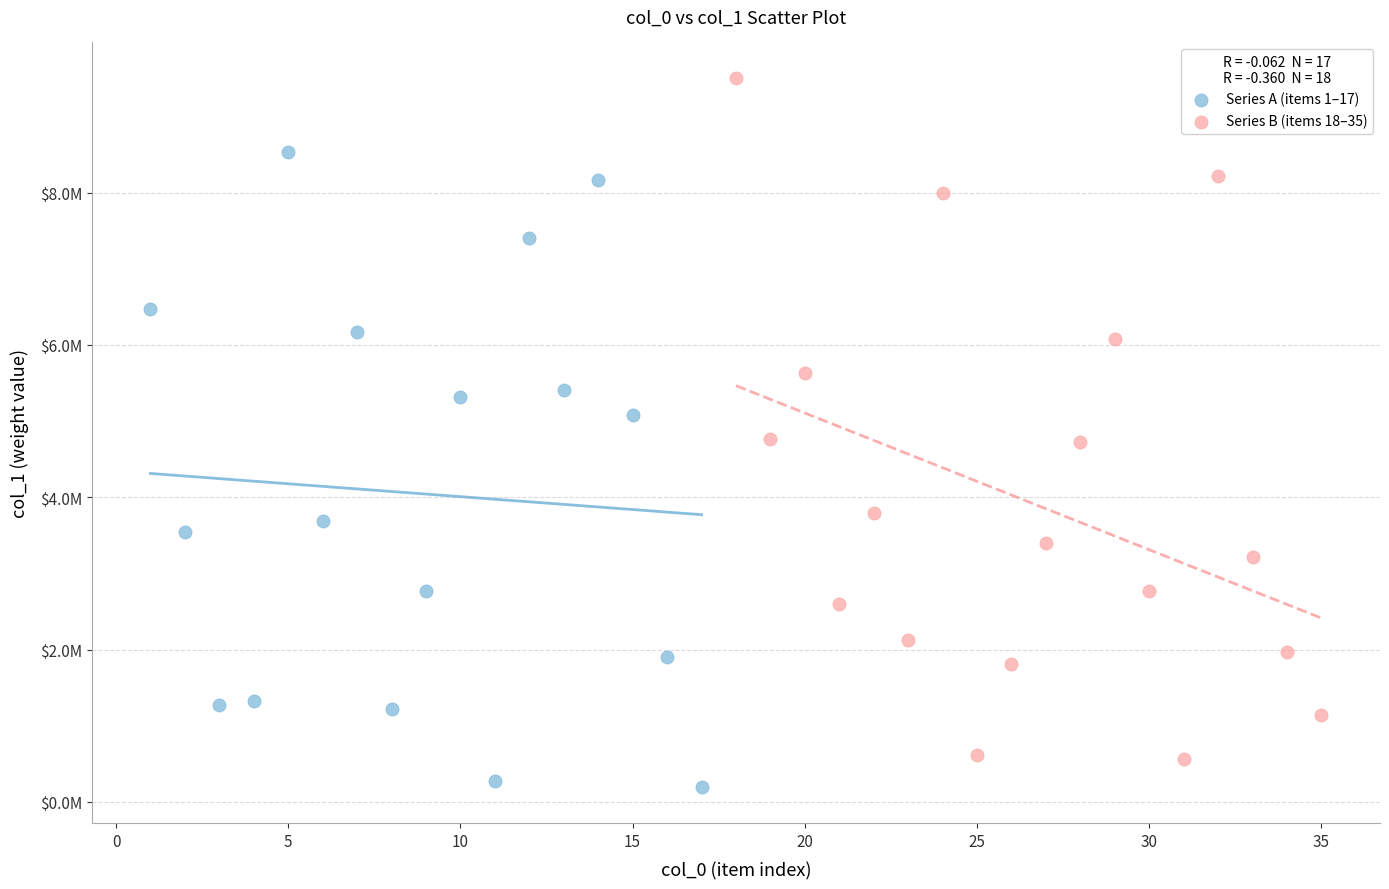

Which series reaches the maximum Y coordinate?

Series B (items 18–35)